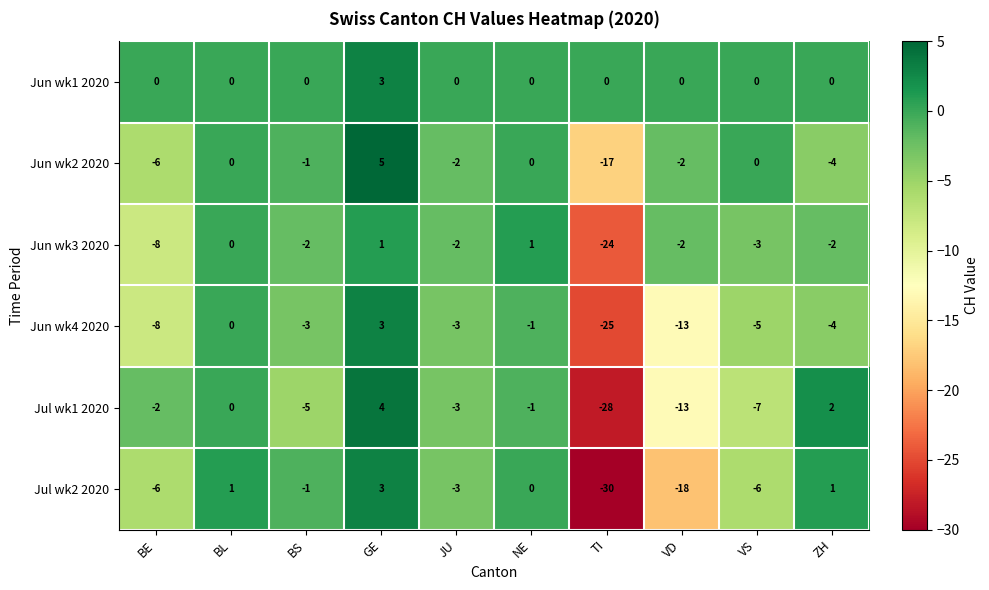

Which series has the widest spread of values?

Jul wk2 2020